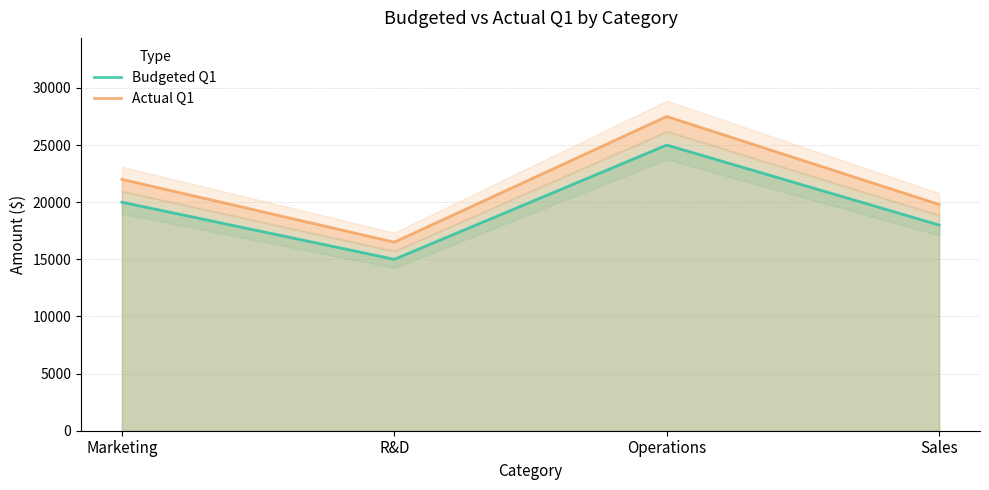

Is the value of Budgeted Q1 at Sales greater than the value of Actual Q1 at Marketing?

No